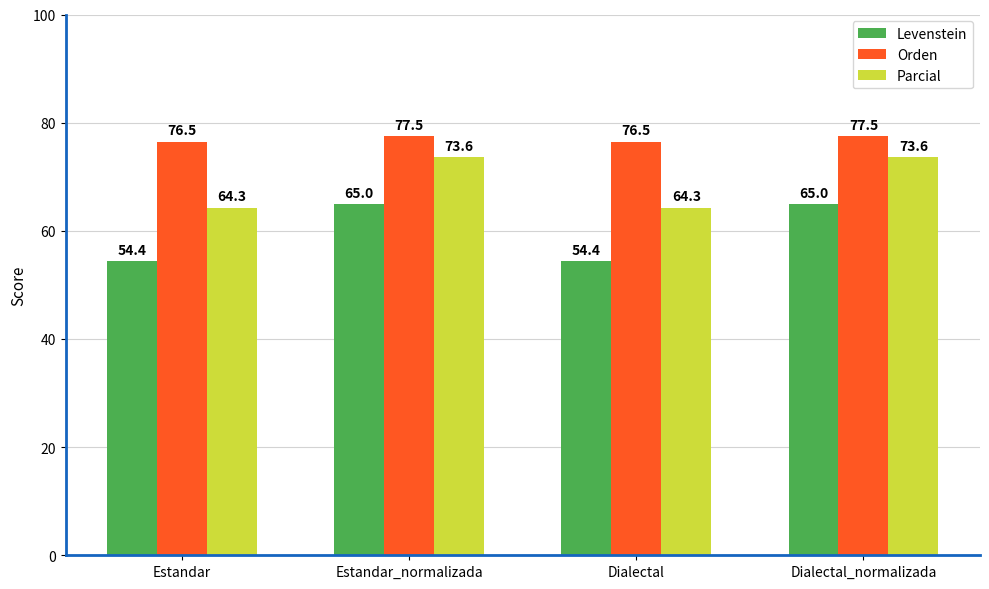

Between Estandar and Dialectal_normalizada, which series saw the biggest shift?

Levenstein